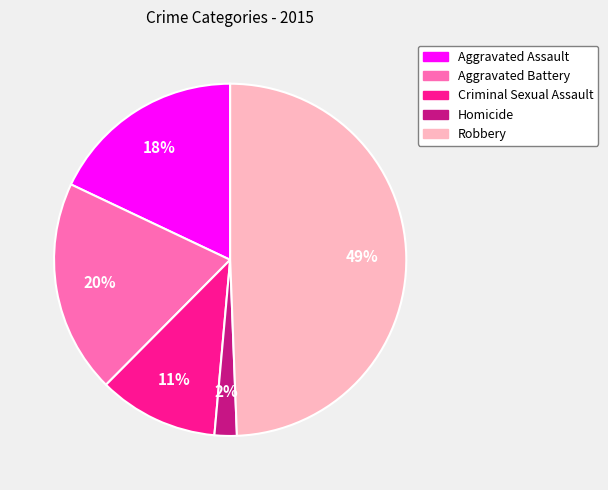

Does Aggravated Assault account for over 50% of the chart?

No